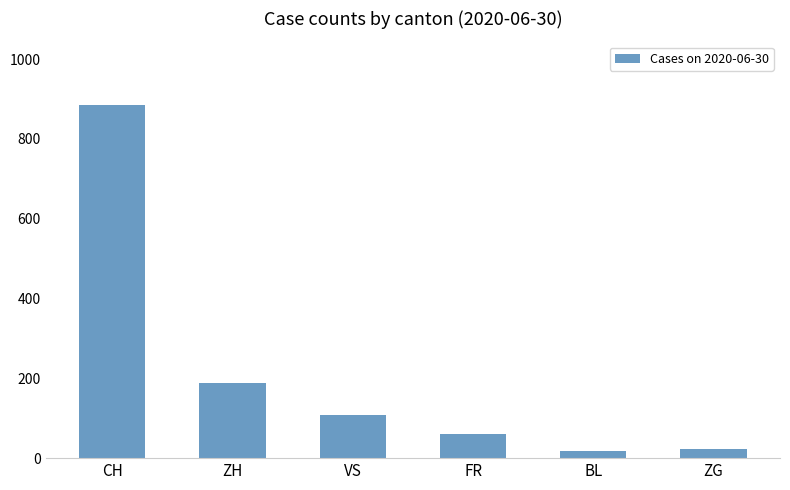

What is the difference between the maximum and minimum values?

868